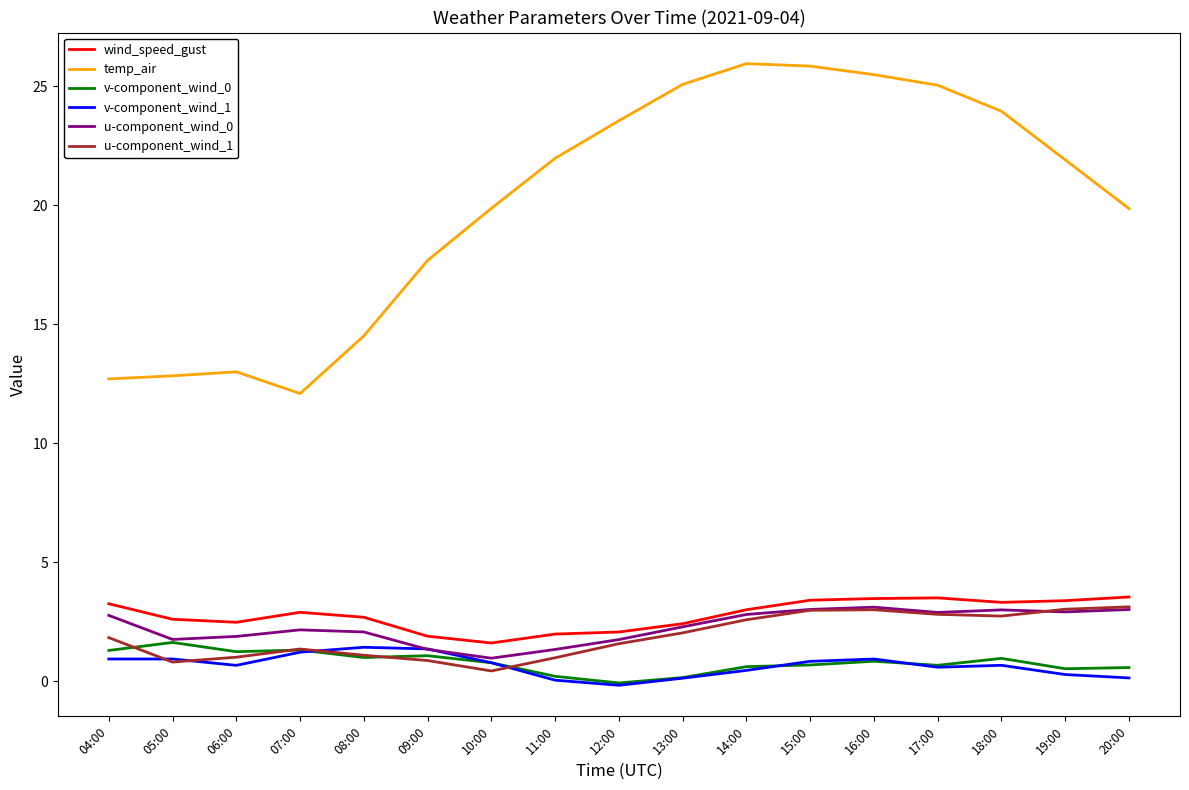

Which series has the largest total across all categories?

temp_air